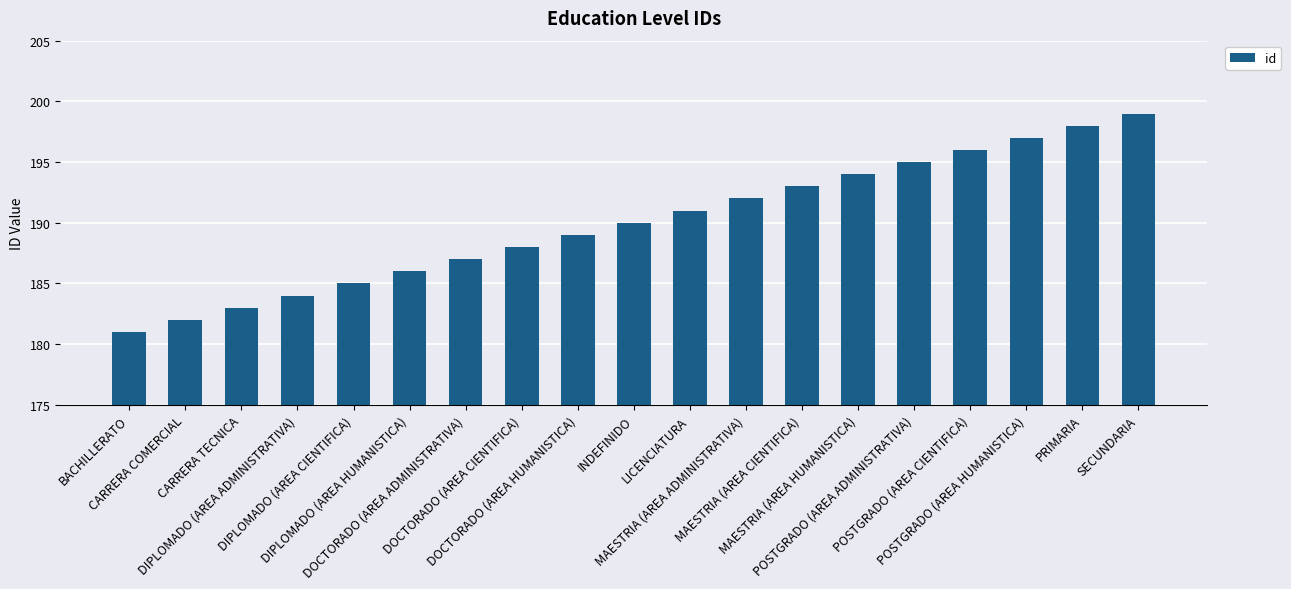

Does the chart contain any negative values?

No